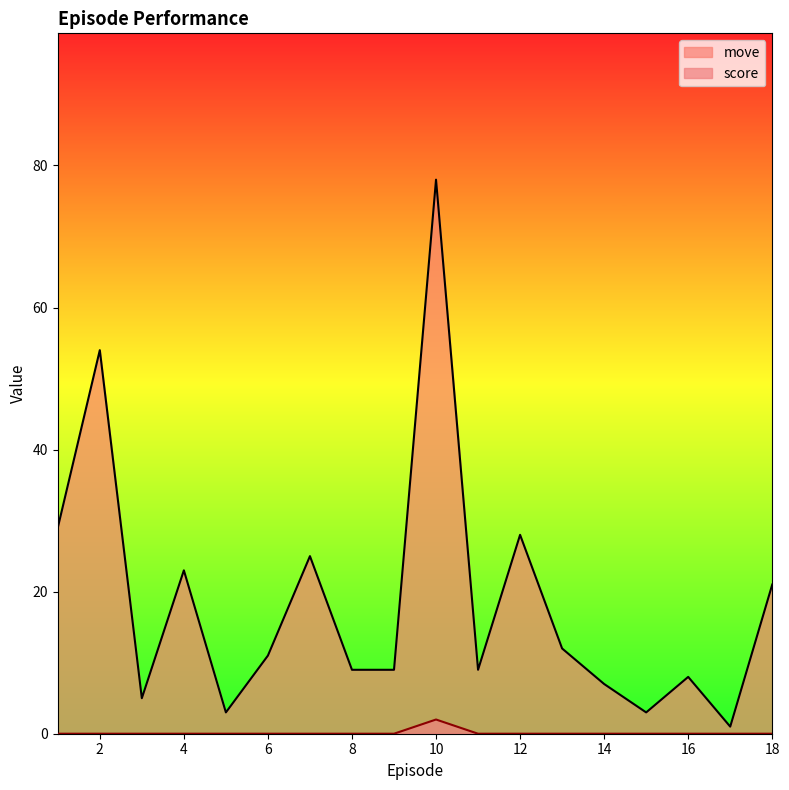

True or false: move and score intersect in this chart.

False